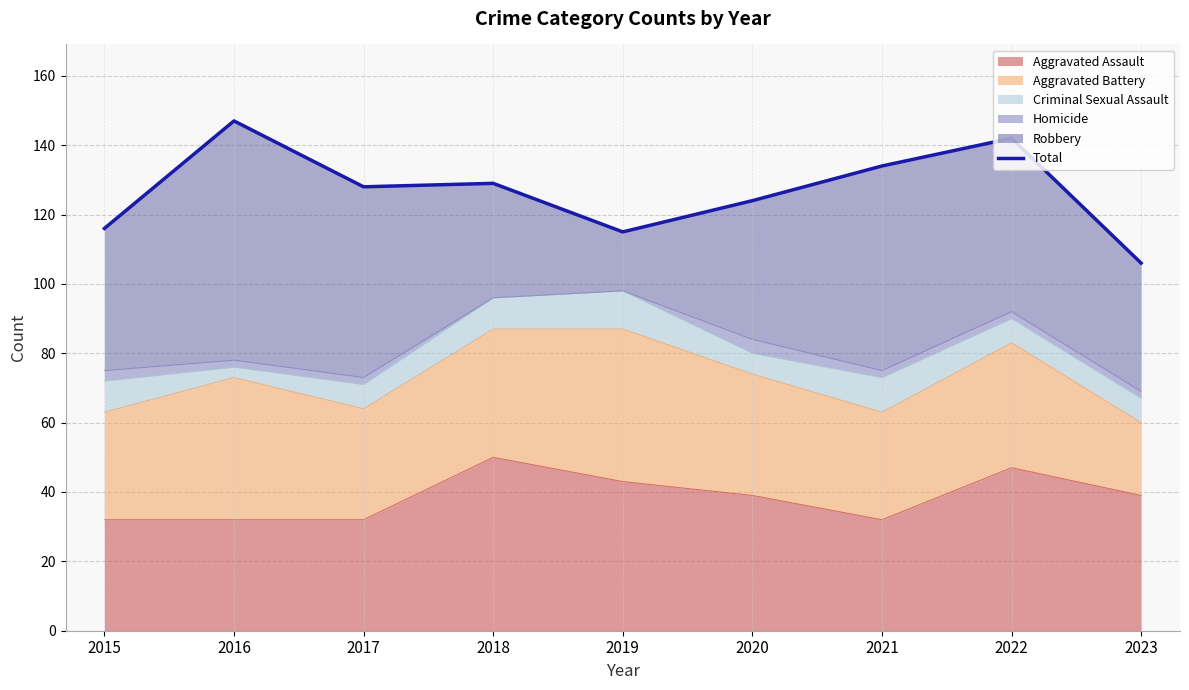

Reading left to right, transcribe all the data shown in this chart.

116	147	128	129	115	124	134	142	106